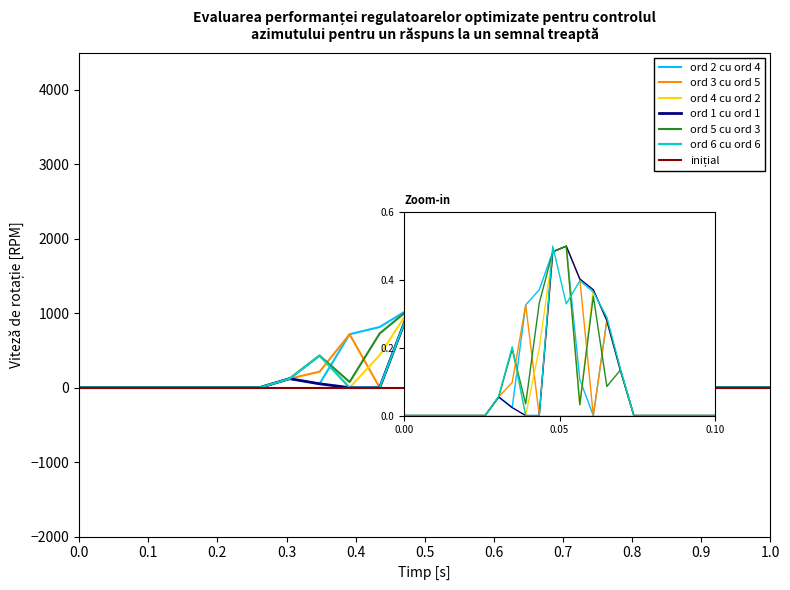

What is the highest value of the ord 6 cu ord 6 series?

1060.3